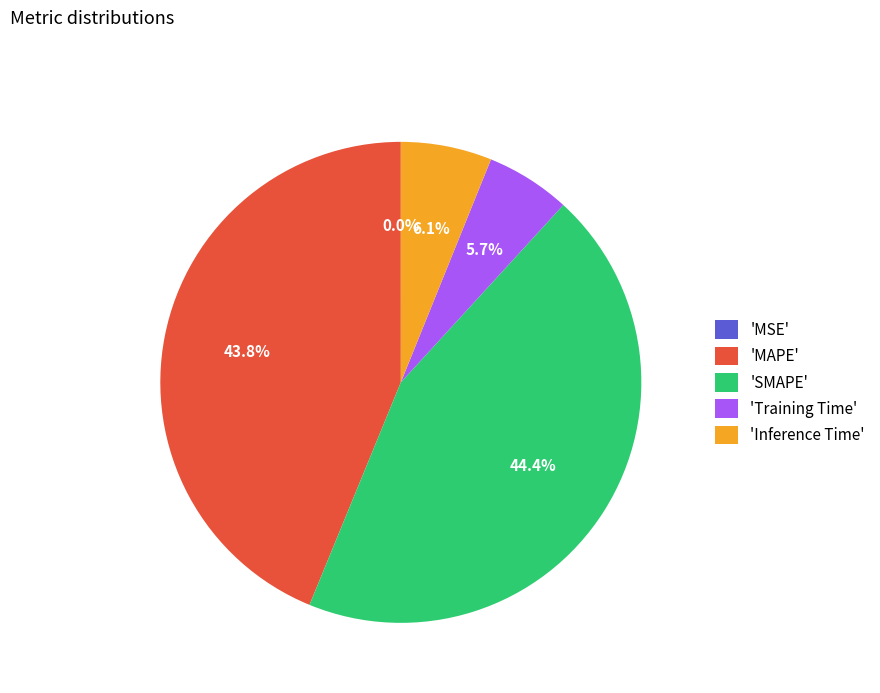

Is there a majority slice in this chart?

No